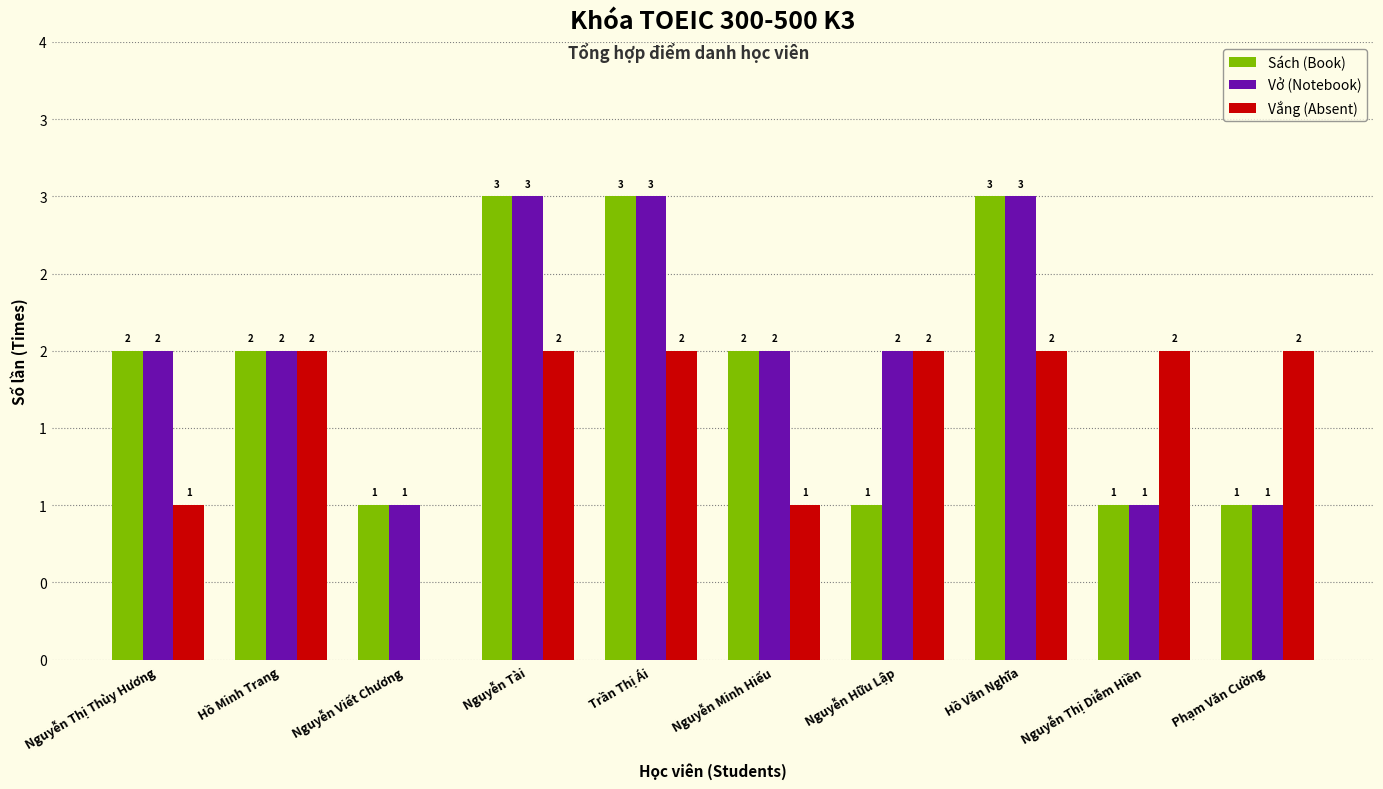

Is the value of Vở (Notebook) at Phạm Văn Cường greater than the value of Sách (Book) at Trần Thị Ái?

No